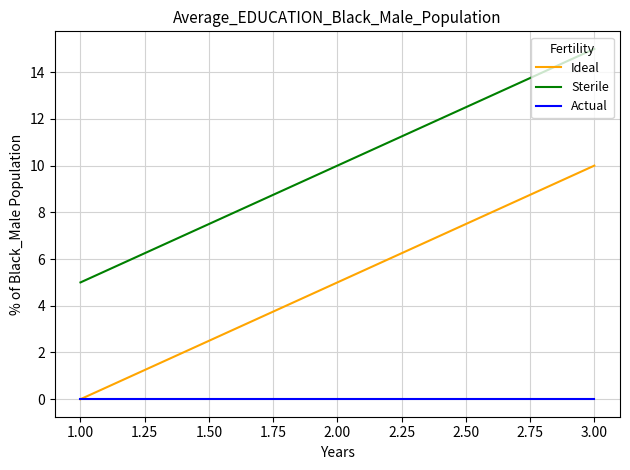

What is the spread (max minus min) of values at 3.00?

15